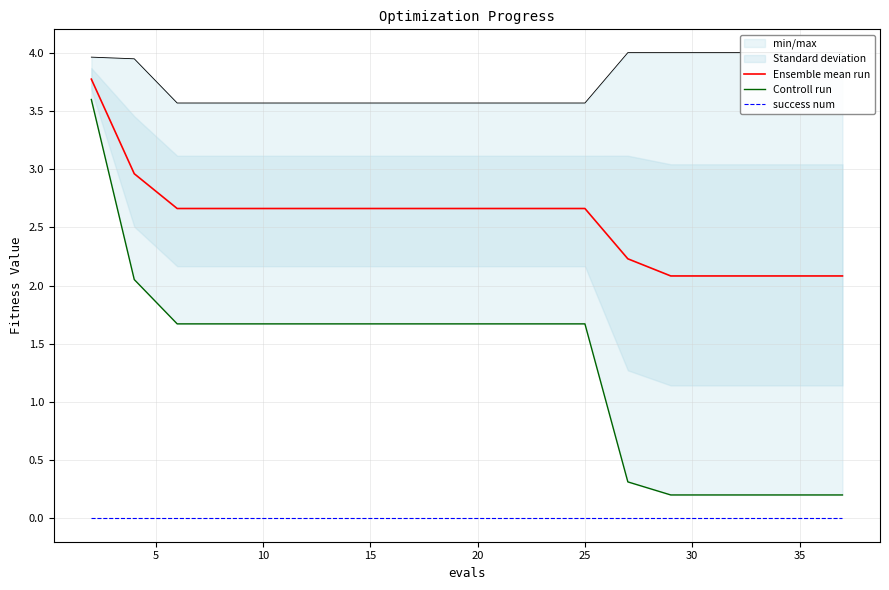

What is the approximate value of Ensemble mean run at 20?

2.7